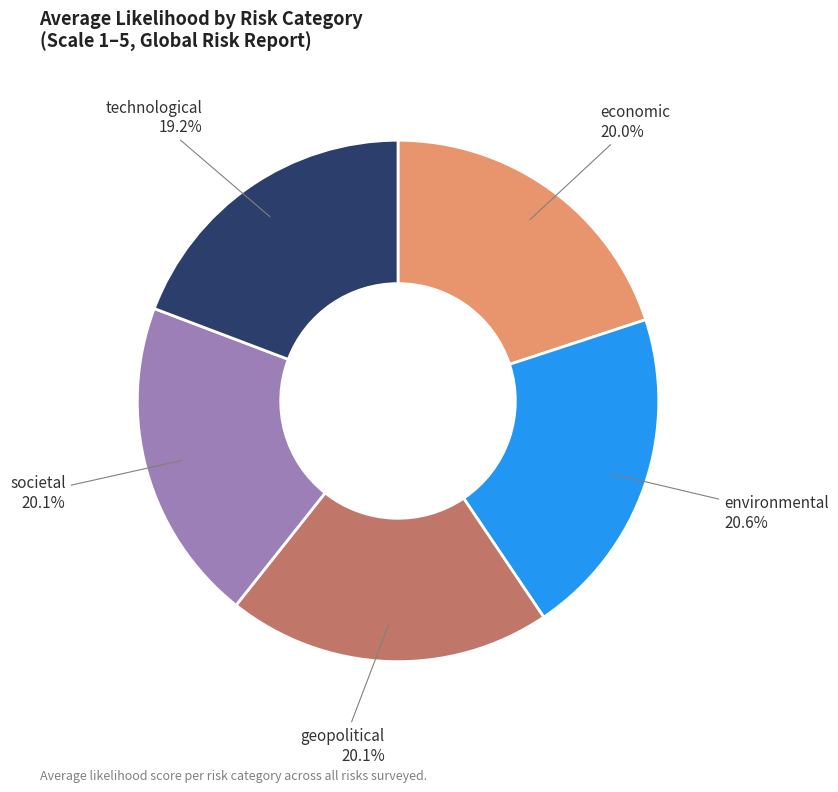

What percentage is the economic slice, to the nearest percent?

20%